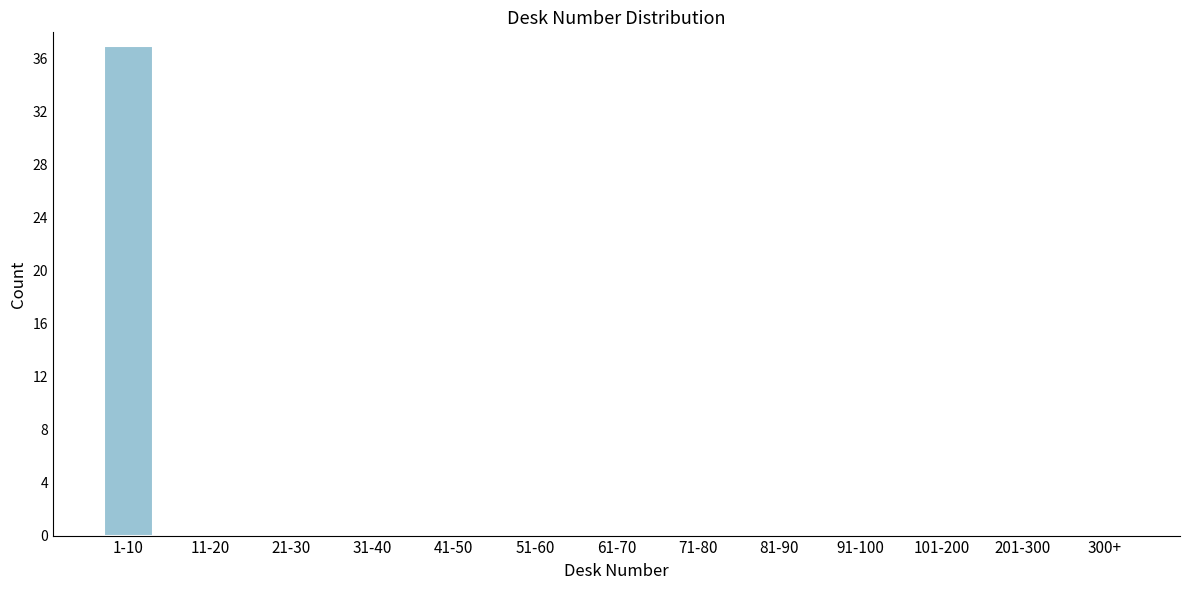

Reading left to right, extract all data points from this chart.

1-10=37	11-20=0	21-30=0	31-40=0	41-50=0	51-60=0	61-70=0	71-80=0	81-90=0	91-100=0	101-200=0	201-300=0	300+=0